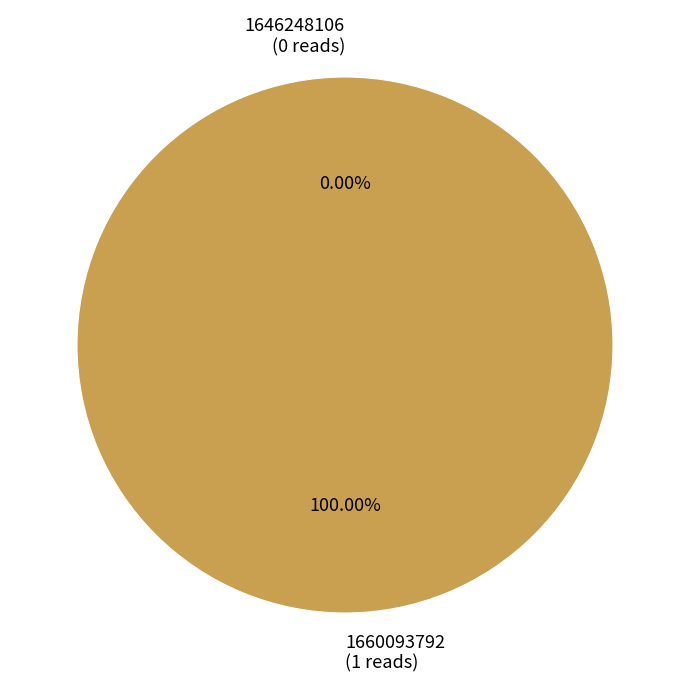

How much of the chart is everything except 1646248106?

100.0%